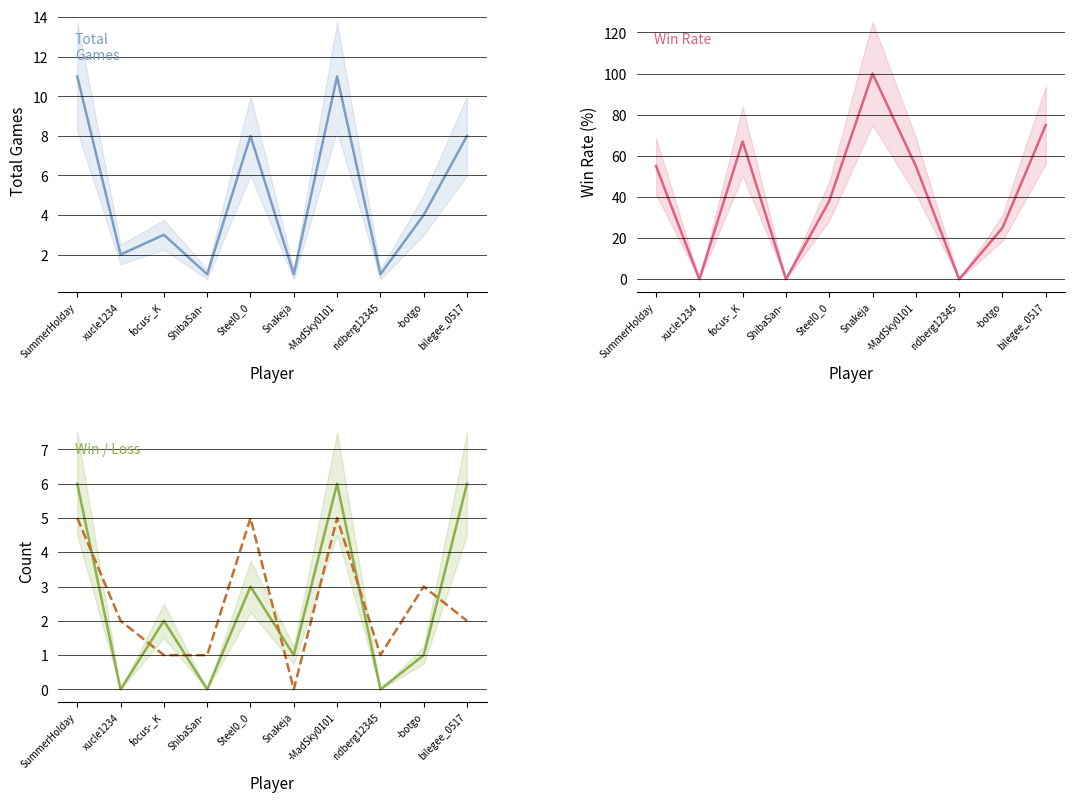

The Loss series shows 1 at xucle1234. True or false?

False